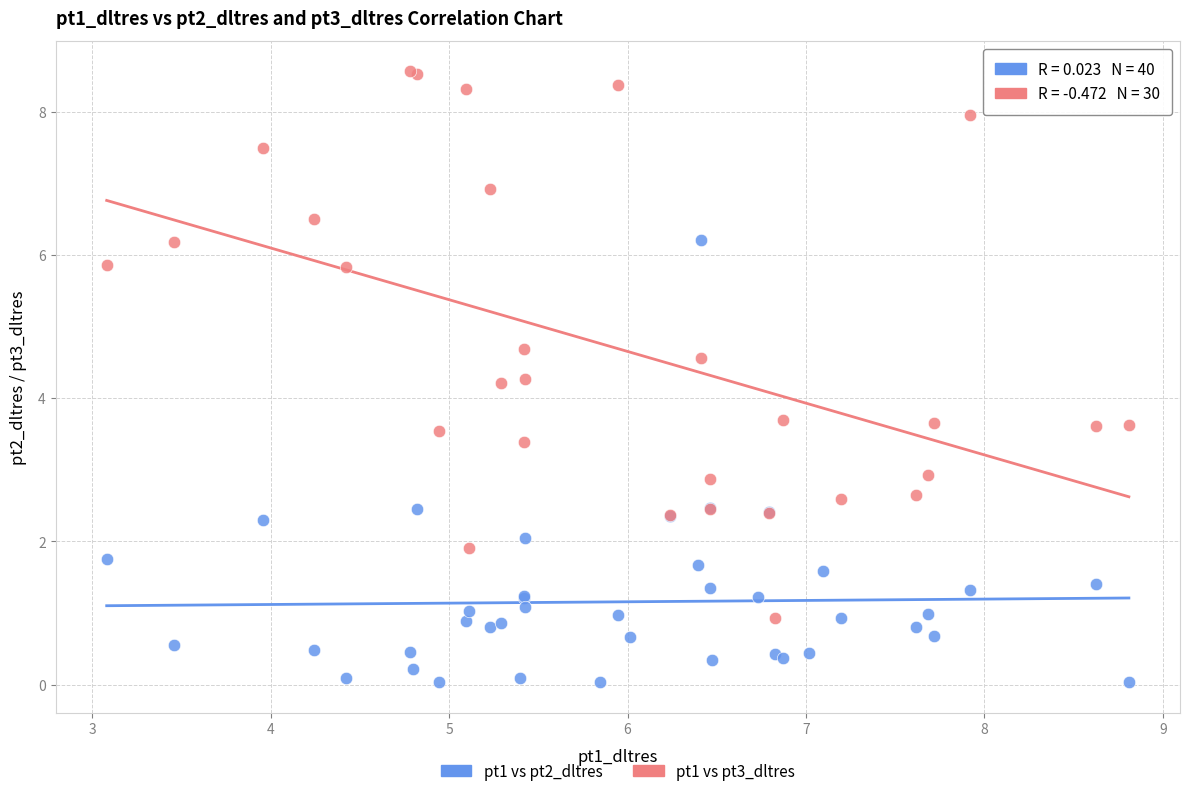

Which series has the widest spread of Y values?

pt1 vs pt3_dltres